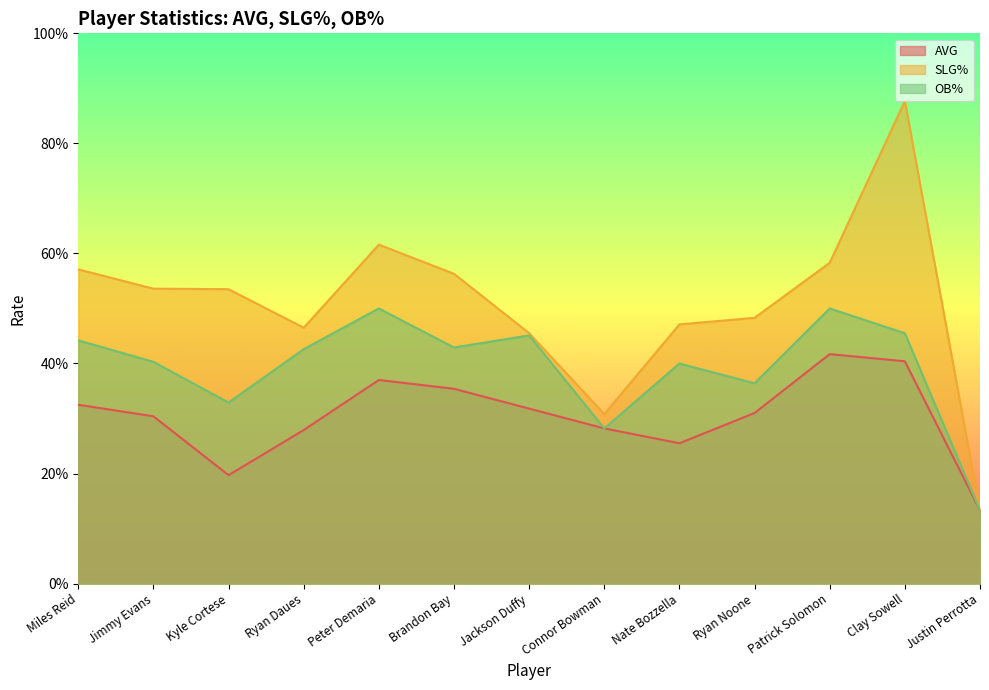

Read the OB% value at Kyle Cortese.

0.3